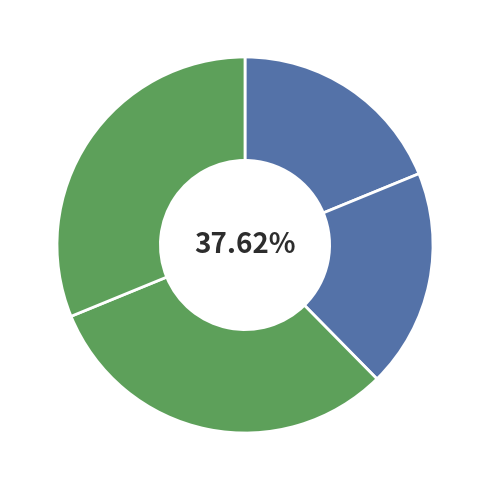

Is it true that 克嗣侄毕姻示以诗二首 其一 is 5% of the pie?

False